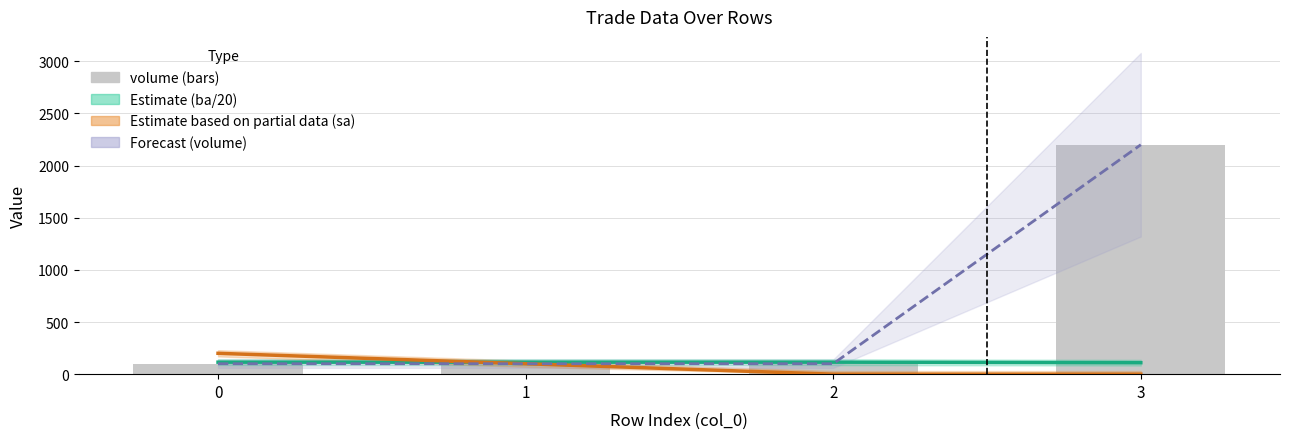

How many Forecast (volume) values are between 100 and 2200?

4